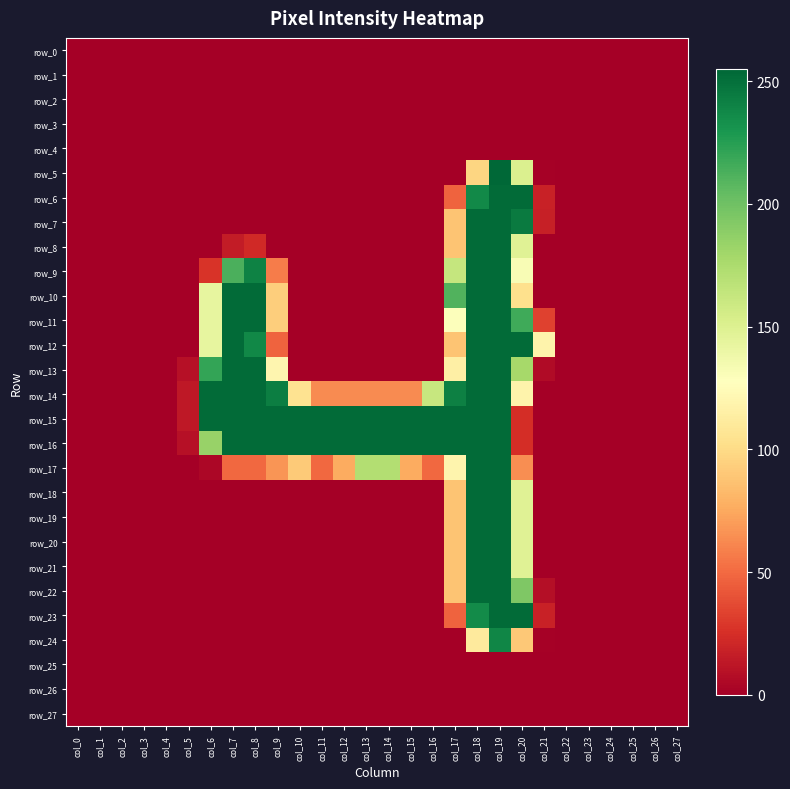

At how many categories does at least one series exceed 49?

16